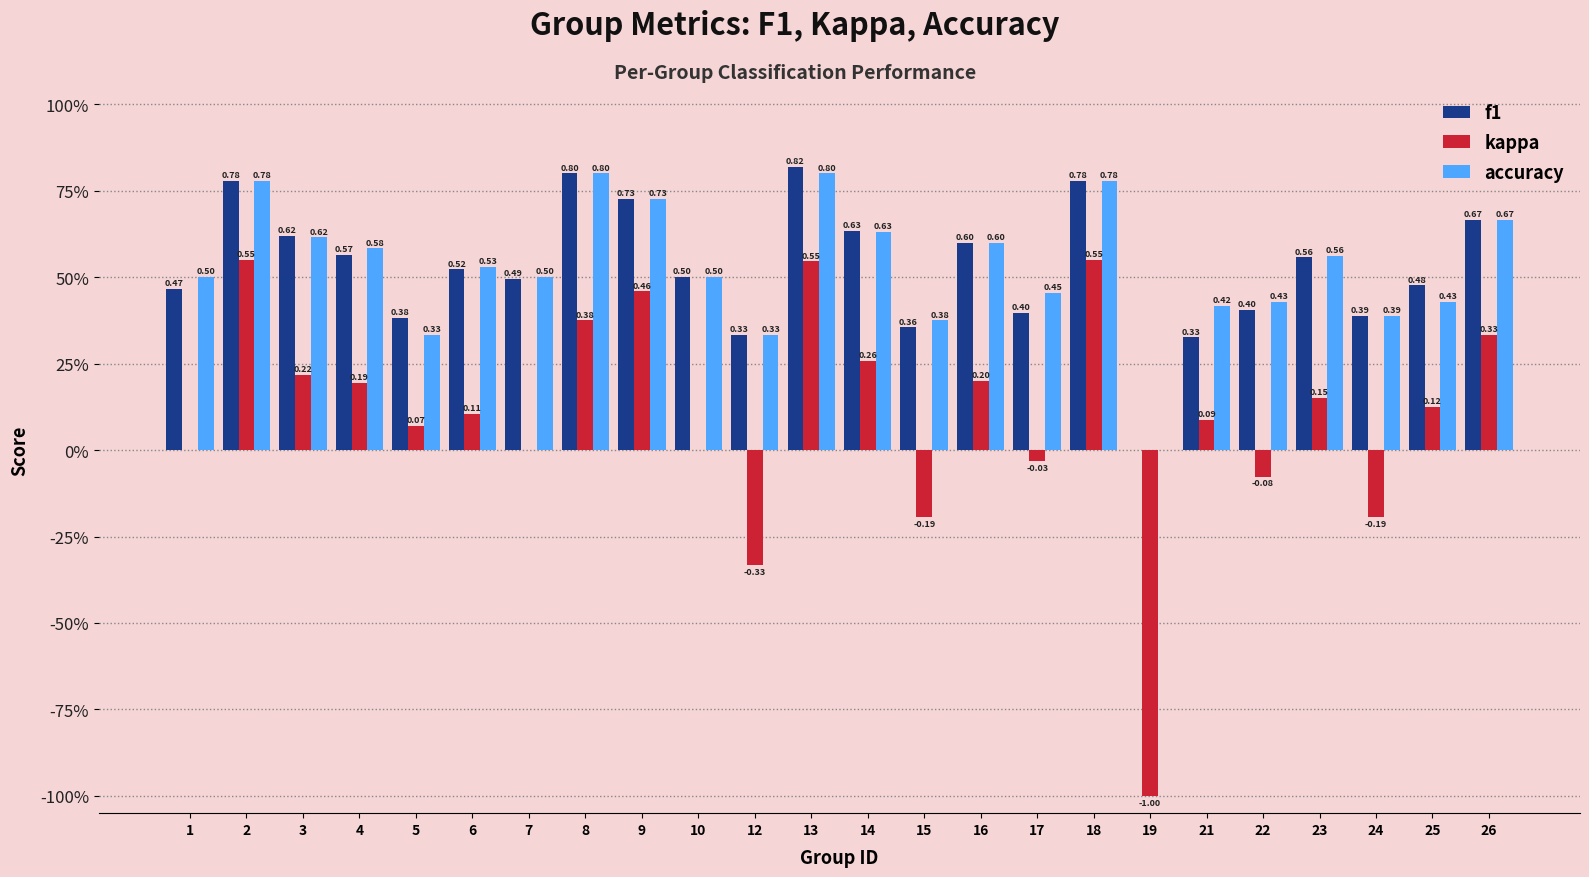

Does the chart contain stacked bars?

No